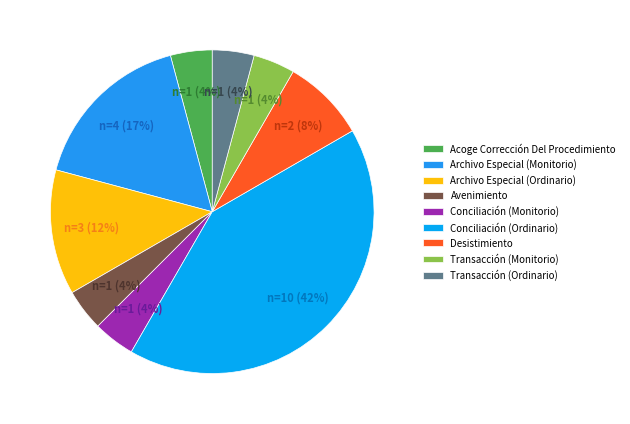

How many segments does this pie chart have?

9